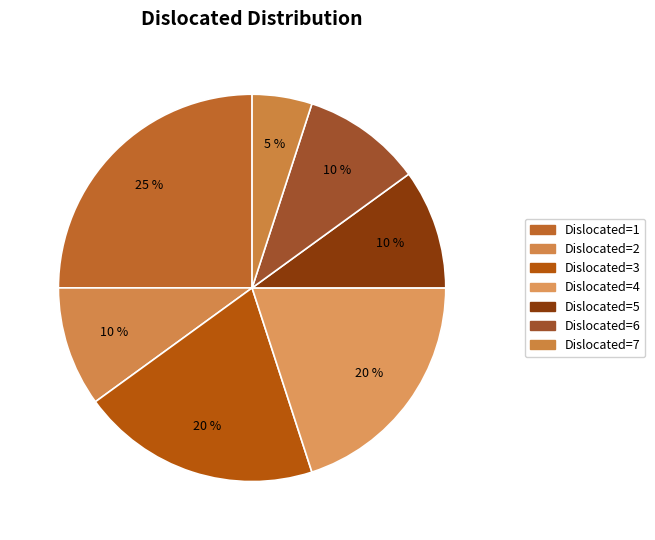

What is the largest slice in the pie chart?

Dislocated=1